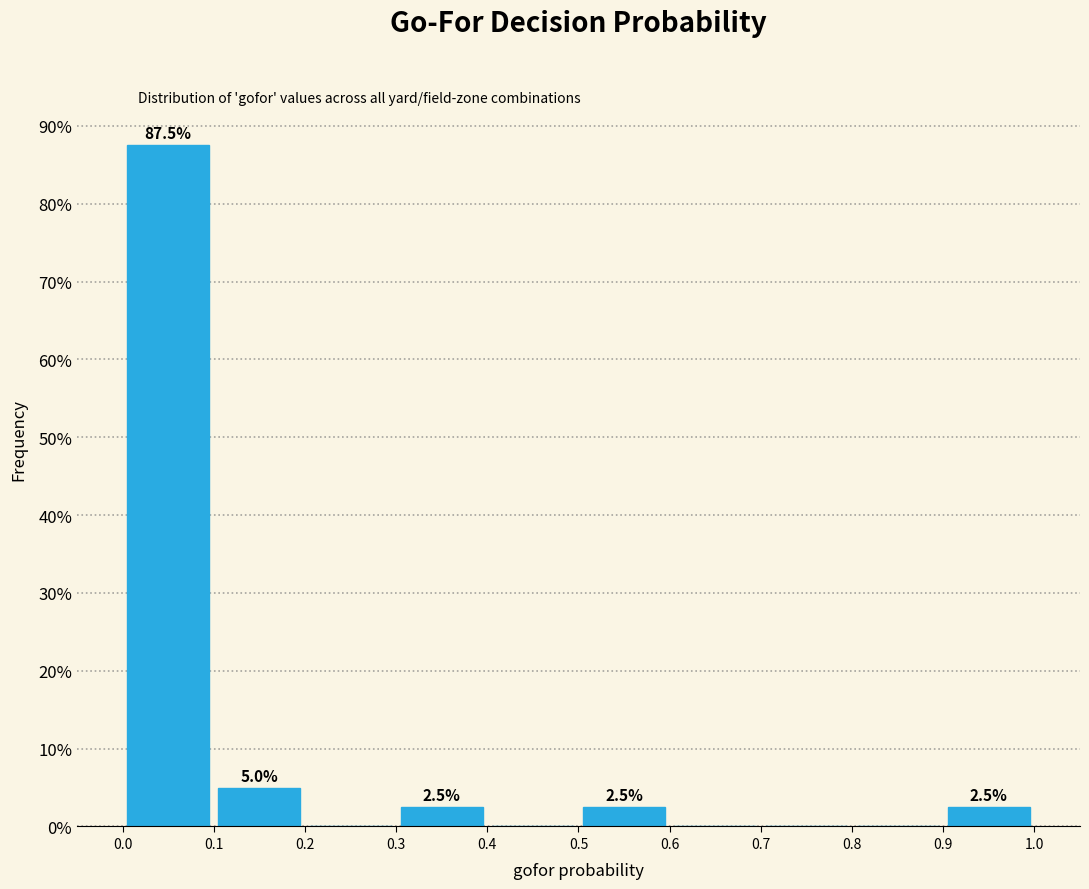

Which range on the x-axis has the tallest bar?

0.0 to 0.1